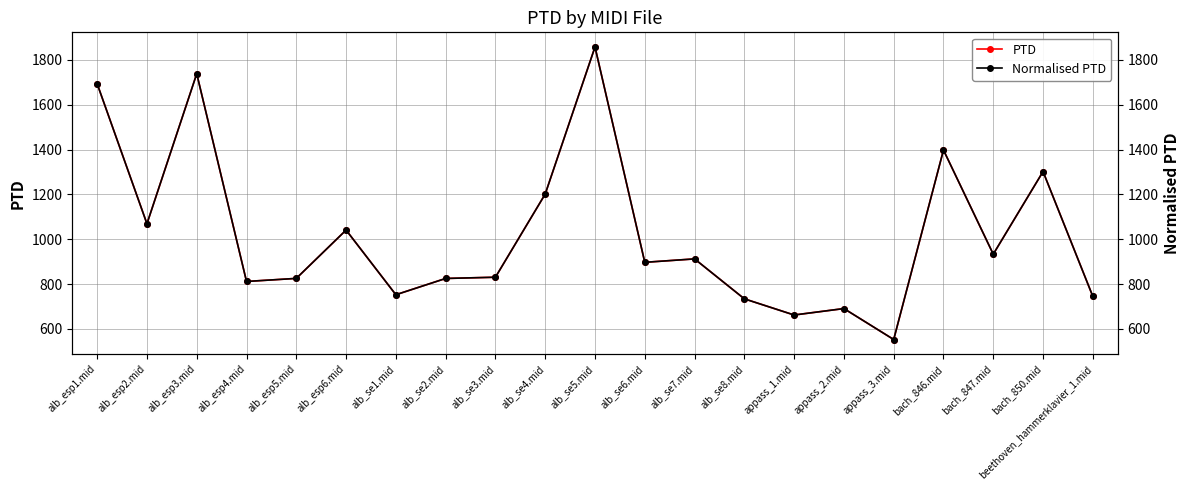

Reading left to right, list all the values displayed in this chart.

PTD: alb_esp1.mid=1693.1	alb_esp2.mid=1069.0	alb_esp3.mid=1738.0	alb_esp4.mid=811.7	alb_esp5.mid=825.4	alb_esp6.mid=1040.9	alb_se1.mid=752.6	alb_se2.mid=825.1	alb_se3.mid=830.7	alb_se4.mid=1201.5	alb_se5.mid=1857.3	alb_se6.mid=897.1	alb_se7.mid=912.3	alb_se8.mid=734.3	appass_1.mid=662.2	appass_2.mid=690.9	appass_3.mid=552.9	bach_846.mid=1397.7	bach_847.mid=933.4	bach_850.mid=1301.7	beethoven_hammerklavier_1.mid=745.2
Normalised PTD: alb_esp1.mid=1693.1	alb_esp2.mid=1069.0	alb_esp3.mid=1738.0	alb_esp4.mid=811.7	alb_esp5.mid=825.4	alb_esp6.mid=1040.9	alb_se1.mid=752.6	alb_se2.mid=825.1	alb_se3.mid=830.7	alb_se4.mid=1201.5	alb_se5.mid=1857.3	alb_se6.mid=897.1	alb_se7.mid=912.3	alb_se8.mid=734.3	appass_1.mid=662.2	appass_2.mid=690.9	appass_3.mid=552.9	bach_846.mid=1397.7	bach_847.mid=933.4	bach_850.mid=1301.7	beethoven_hammerklavier_1.mid=745.2